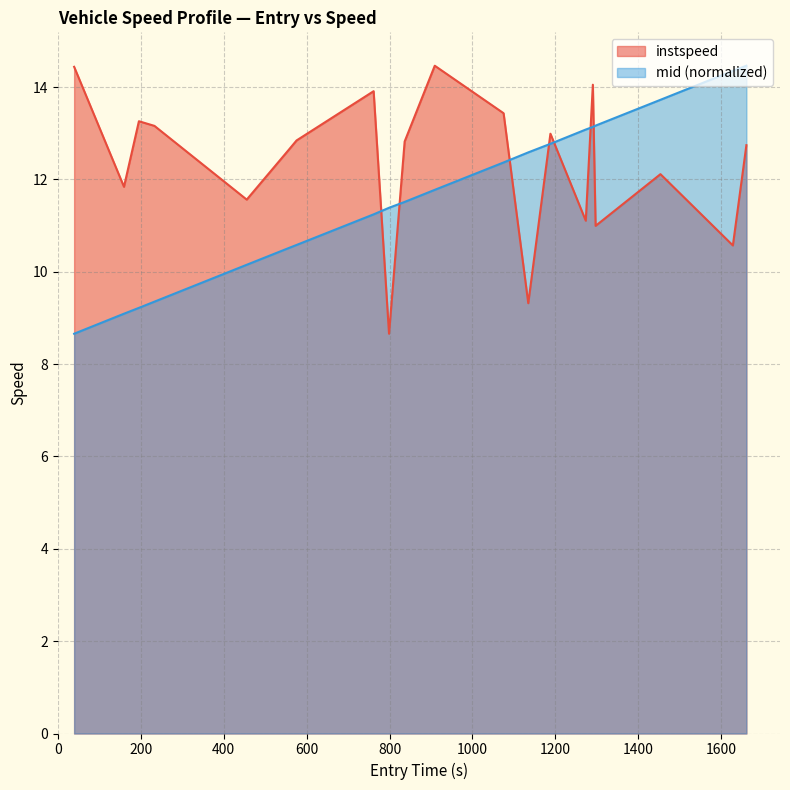

Does the chart have visible grid lines?

Yes